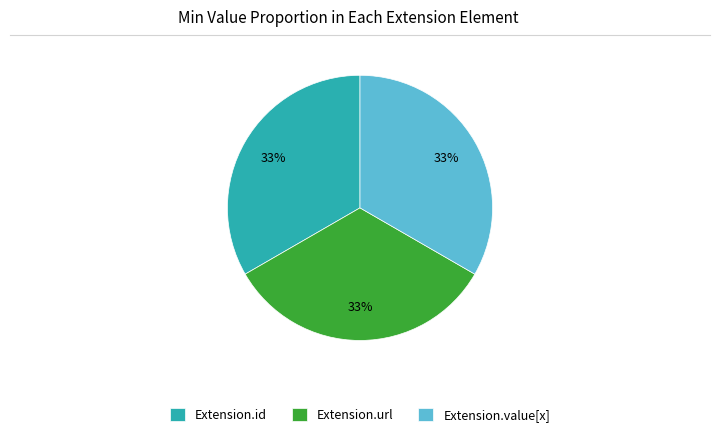

The Extension.url slice represents 27% of the pie. True or false?

False